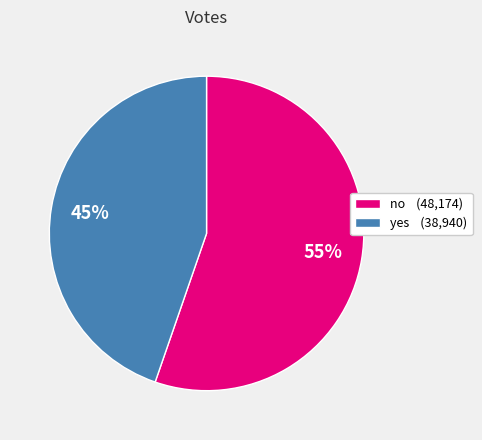

The yes slice represents 45% of the pie. True or false?

True